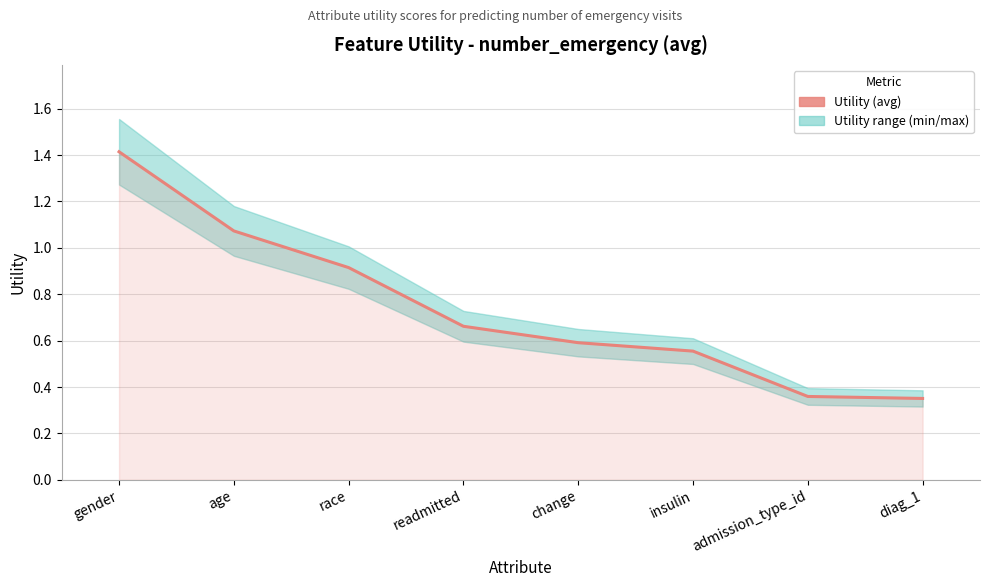

What is the label of the 2nd point from the left?

age